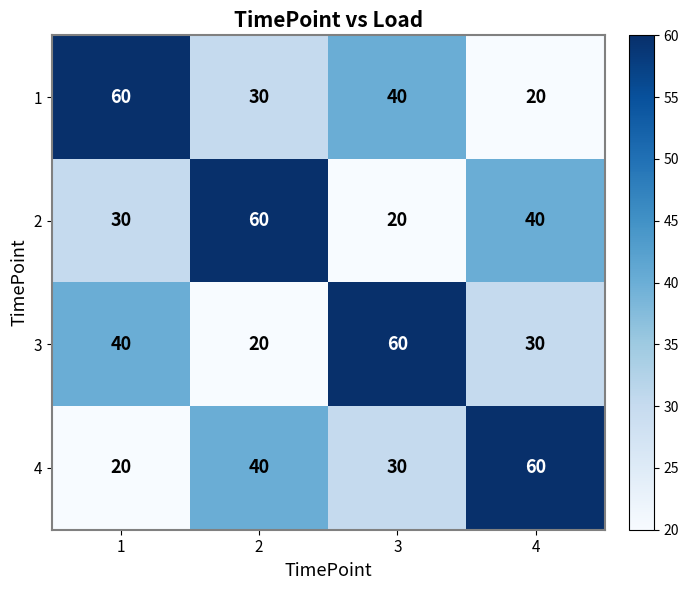

Reading right to left, extract all data points from this chart.

1: 4=20	3=40	2=30	1=60
2: 4=40	3=20	2=60	1=30
3: 4=30	3=60	2=20	1=40
4: 4=60	3=30	2=40	1=20